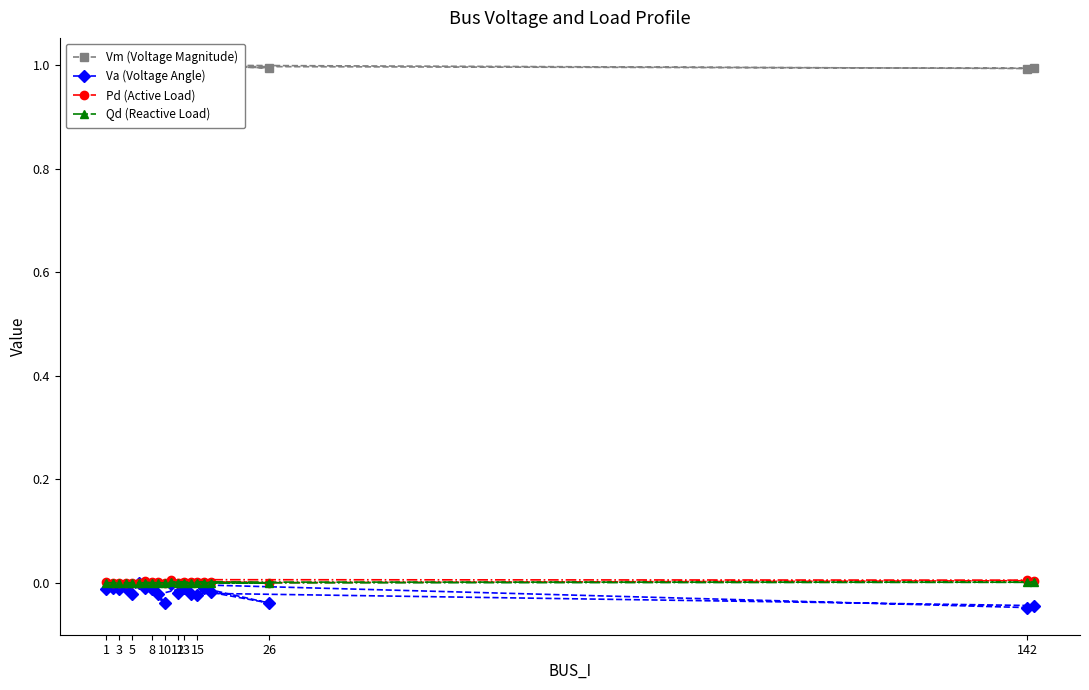

True or false: Pd (Active Load) has more than 0 interior local peaks.

True